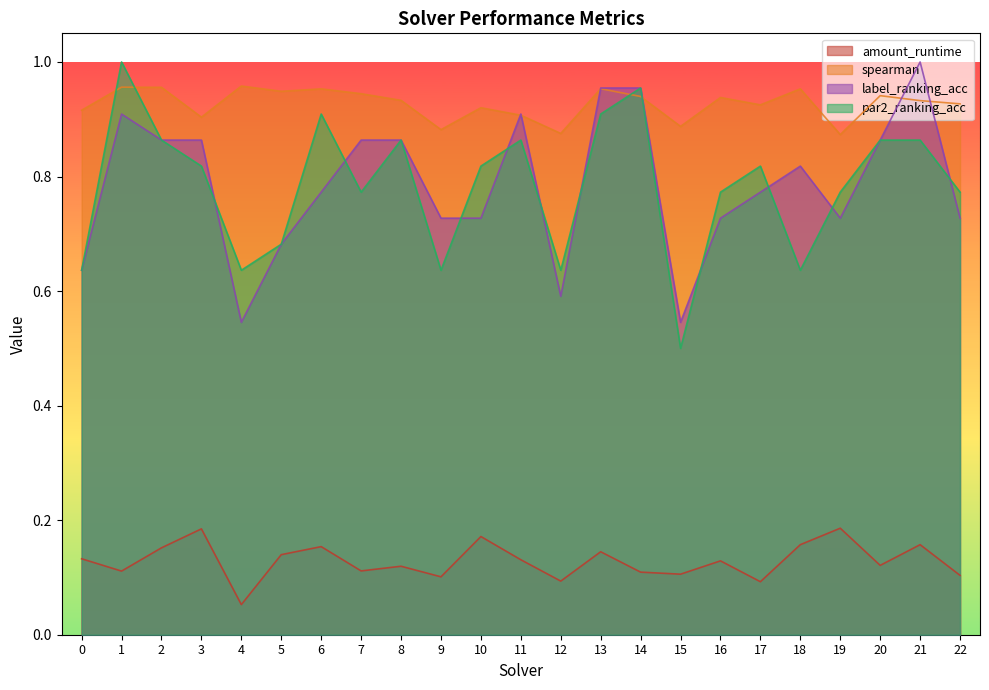

Reading right to left, transcribe all the data shown in this chart.

amount_runtime: 0.1	0.2	0.1	0.2	0.2	0.1	0.1	0.1	0.1	0.1	0.1	0.1	0.2	0.1	0.1	0.1	0.2	0.1	0.1	0.2	0.2	0.1	0.1
spearman: 0.9	0.9	0.9	0.9	1.0	0.9	0.9	0.9	0.9	1.0	0.9	0.9	0.9	0.9	0.9	0.9	1.0	0.9	1.0	0.9	1.0	1.0	0.9
label_ranking_acc: 0.7	1.0	0.9	0.7	0.8	0.8	0.7	0.5	1.0	1.0	0.6	0.9	0.7	0.7	0.9	0.9	0.8	0.7	0.5	0.9	0.9	0.9	0.6
par2_ranking_acc: 0.8	0.9	0.9	0.8	0.6	0.8	0.8	0.5	1.0	0.9	0.6	0.9	0.8	0.6	0.9	0.8	0.9	0.7	0.6	0.8	0.9	1.0	0.6